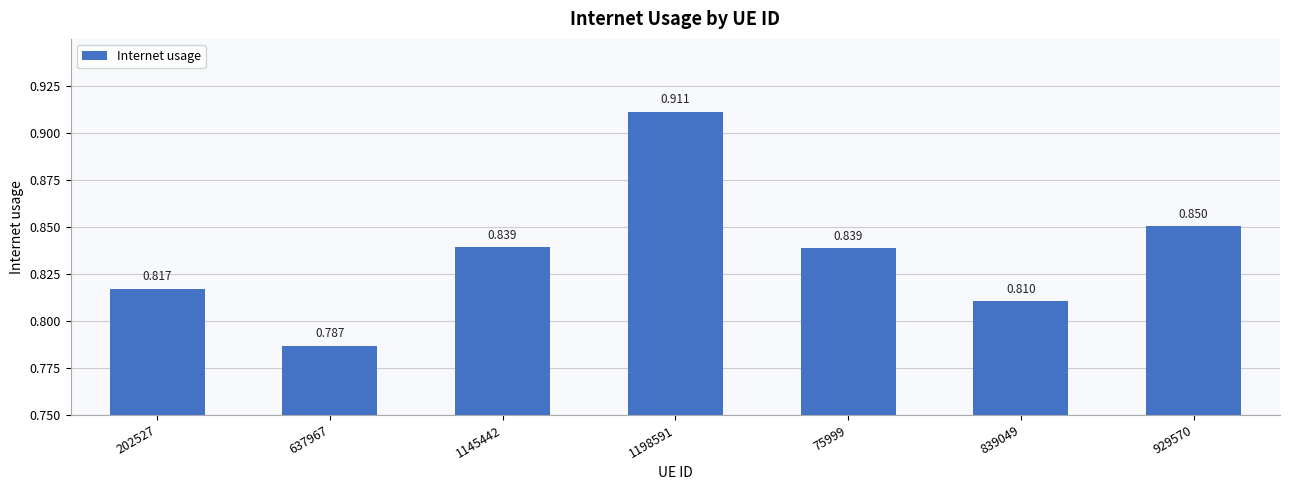

Reading left to right, extract all data points from this chart.

202527=0.8	637967=0.8	1145442=0.8	1198591=0.9	75999=0.8	839049=0.8	929570=0.9